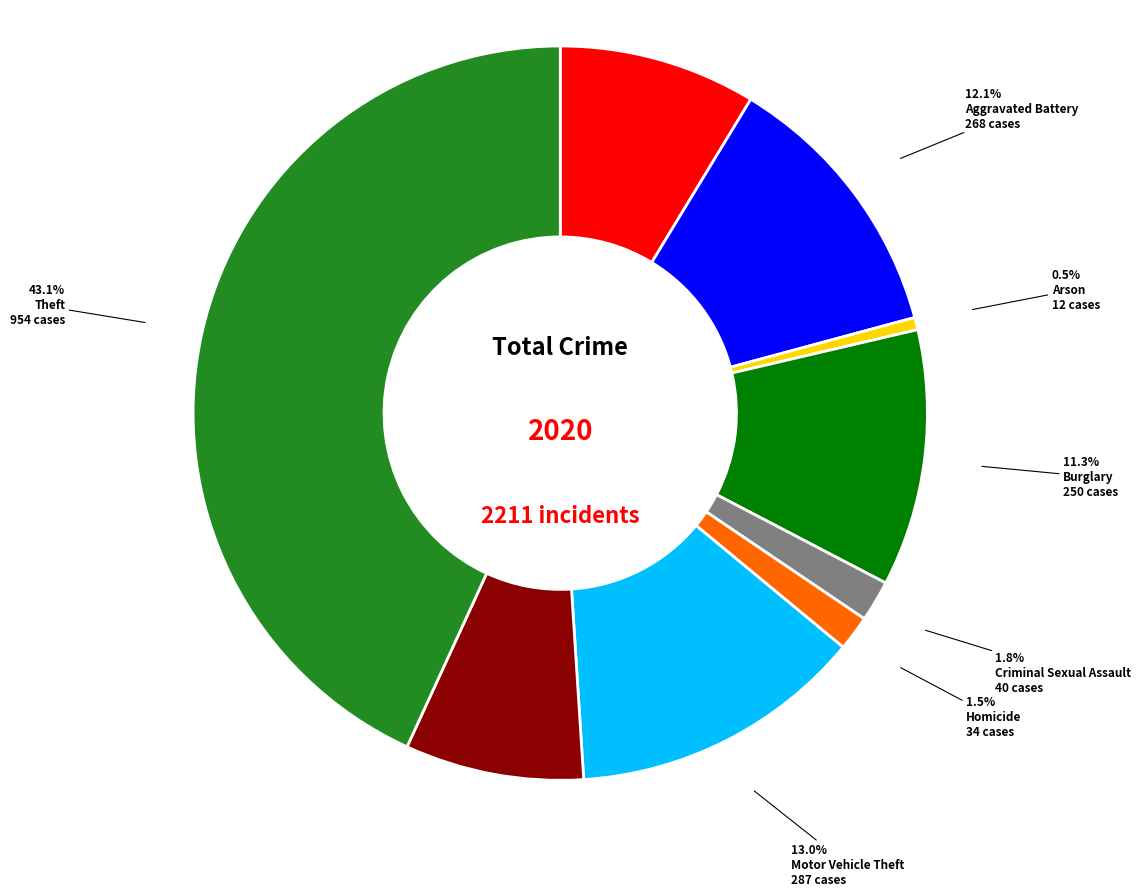

Does any single category account for the majority?

No